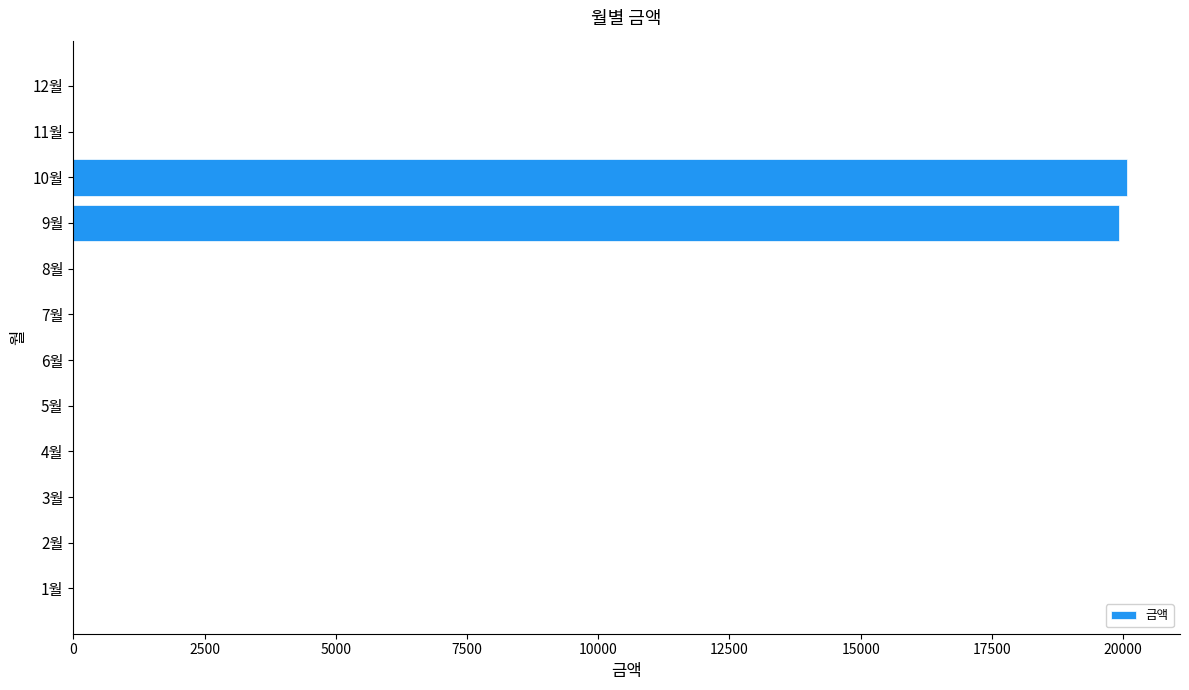

What is the change in value from 3월 to 10월?

+20080